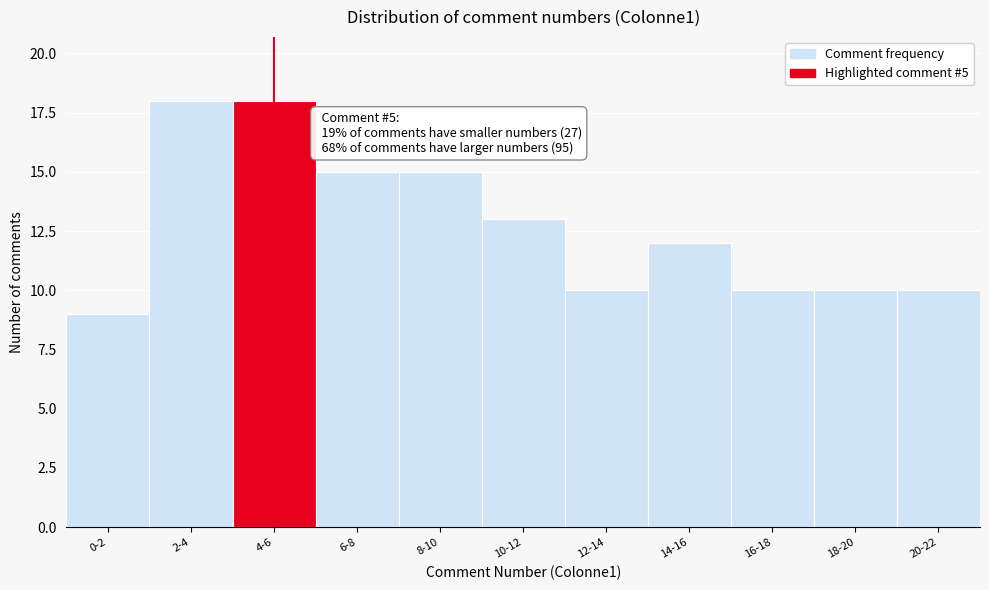

Reading left to right, what are all the values shown in this chart?

0-2=9	2-4=18	4-6=18	6-8=15	8-10=15	10-12=13	12-14=10	14-16=12	16-18=10	18-20=10	20-22=10